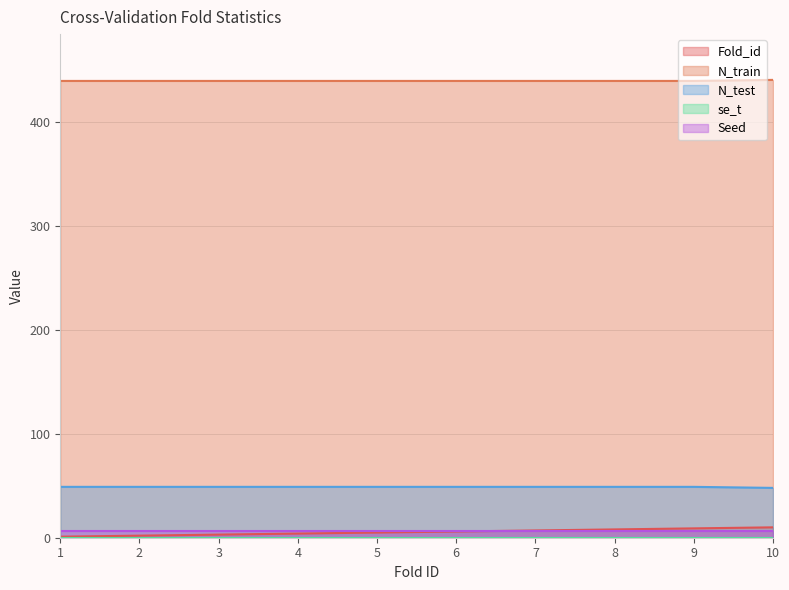

What is the greatest value displayed?

441.0